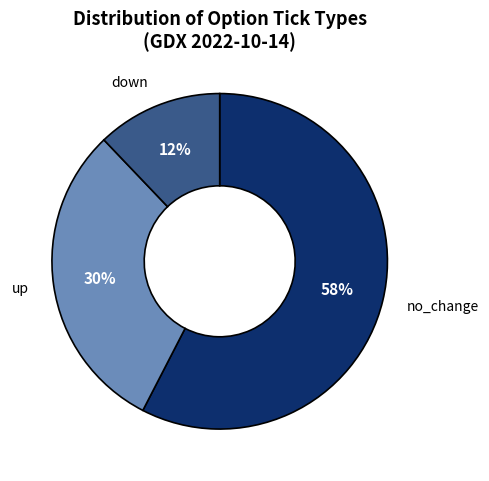

To the nearest percent, what is the average slice percentage?

33%